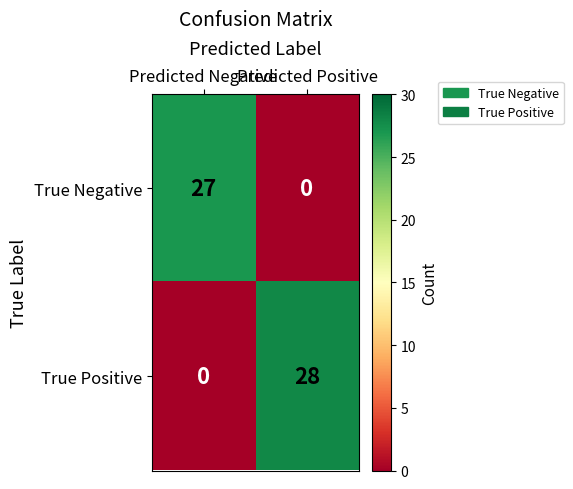

Which category has the lowest value in the True Negative series?

Predicted Positive